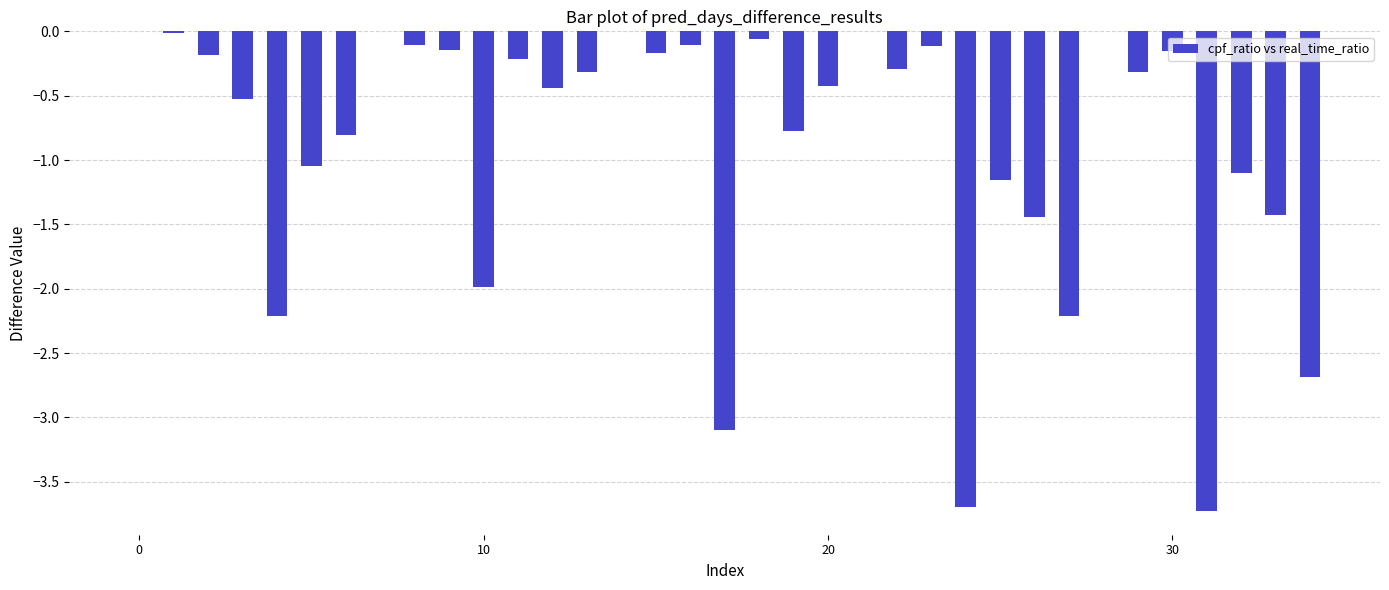

What is the sum of all values?

-30.9